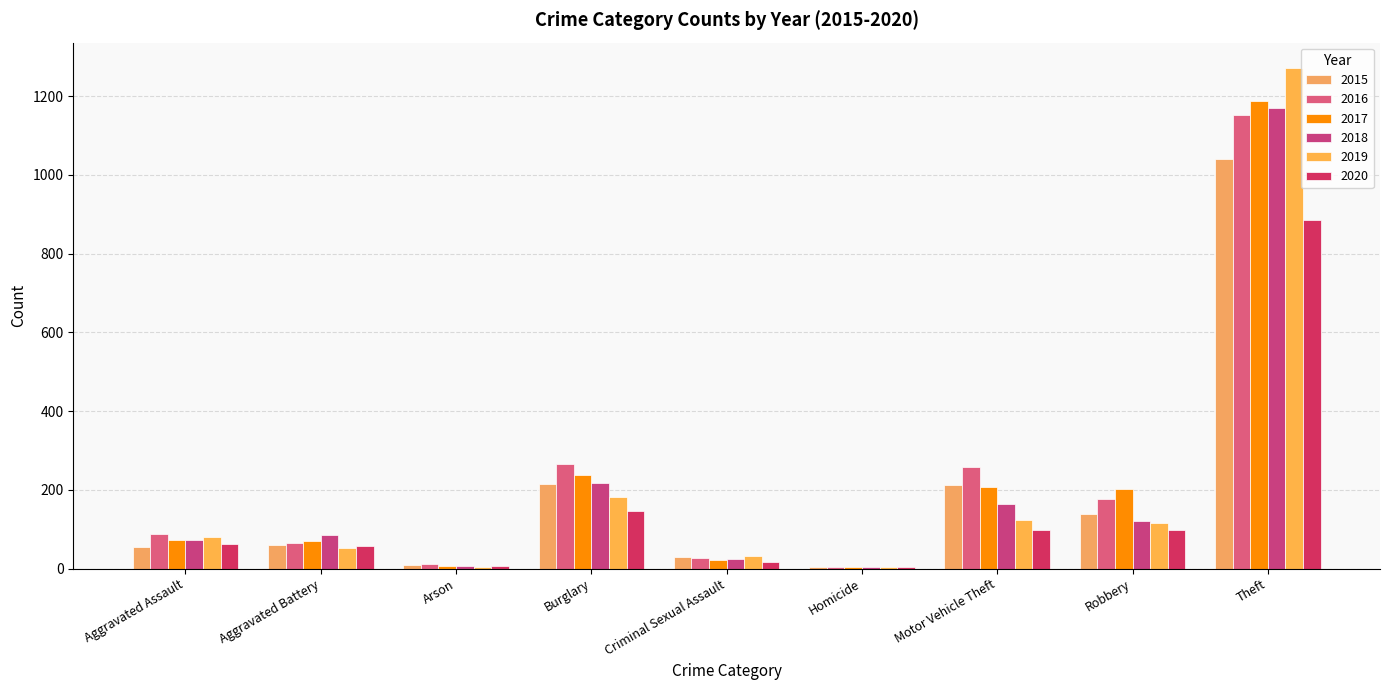

Reading left to right, transcribe all the data shown in this chart.

2015: Aggravated Assault=56	Aggravated Battery=60	Arson=10	Burglary=216	Criminal Sexual Assault=29	Homicide=5	Motor Vehicle Theft=212	Robbery=139	Theft=1041
2016: Aggravated Assault=88	Aggravated Battery=66	Arson=12	Burglary=266	Criminal Sexual Assault=26	Homicide=4	Motor Vehicle Theft=259	Robbery=178	Theft=1151
2017: Aggravated Assault=72	Aggravated Battery=71	Arson=7	Burglary=237	Criminal Sexual Assault=22	Homicide=4	Motor Vehicle Theft=208	Robbery=202	Theft=1188
2018: Aggravated Assault=72	Aggravated Battery=86	Arson=7	Burglary=218	Criminal Sexual Assault=24	Homicide=4	Motor Vehicle Theft=163	Robbery=121	Theft=1170
2019: Aggravated Assault=80	Aggravated Battery=53	Arson=5	Burglary=182	Criminal Sexual Assault=31	Homicide=4	Motor Vehicle Theft=123	Robbery=116	Theft=1272
2020: Aggravated Assault=62	Aggravated Battery=57	Arson=7	Burglary=146	Criminal Sexual Assault=16	Homicide=5	Motor Vehicle Theft=99	Robbery=97	Theft=884